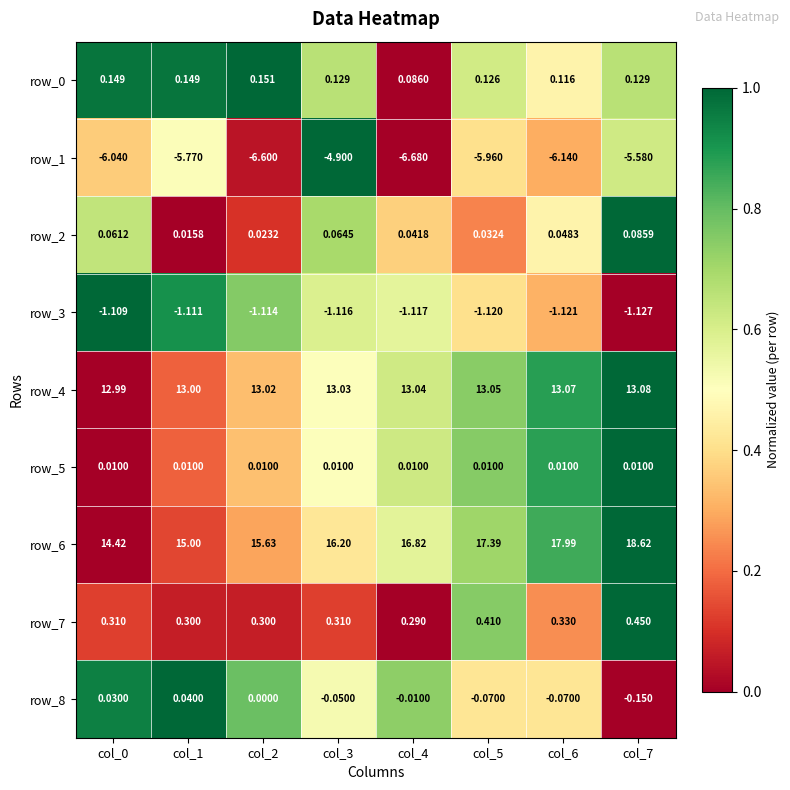

The value of row_1 at col_4 is 0.6. True or false?

False